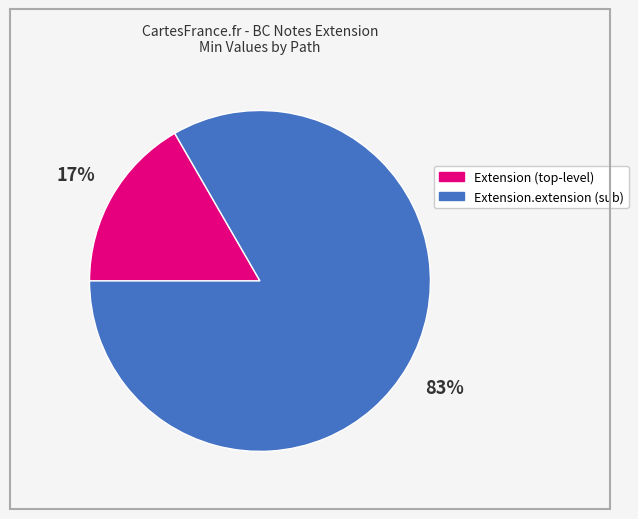

Is there any slice that represents more than half of the pie?

Yes